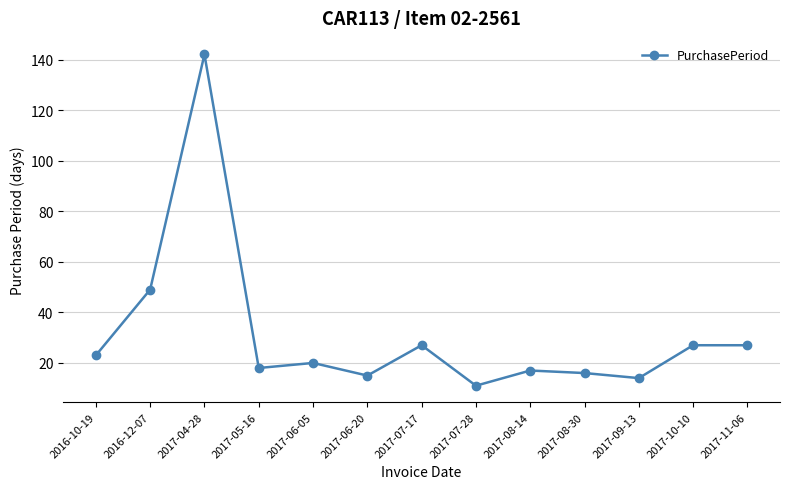

How many distinct data groups are displayed?

1